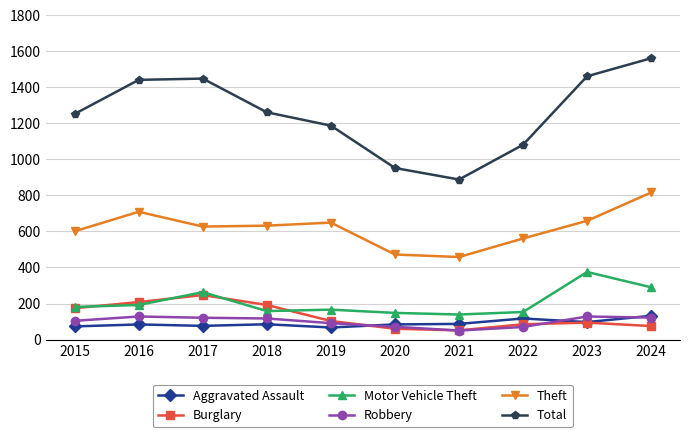

Count the number of data series in this chart.

6